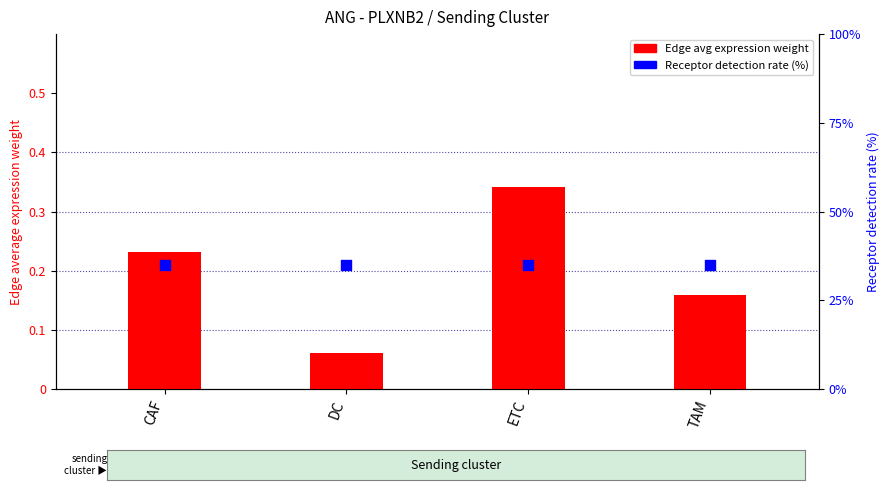

Which series has the widest spread of Y values?

Edge avg expression weight